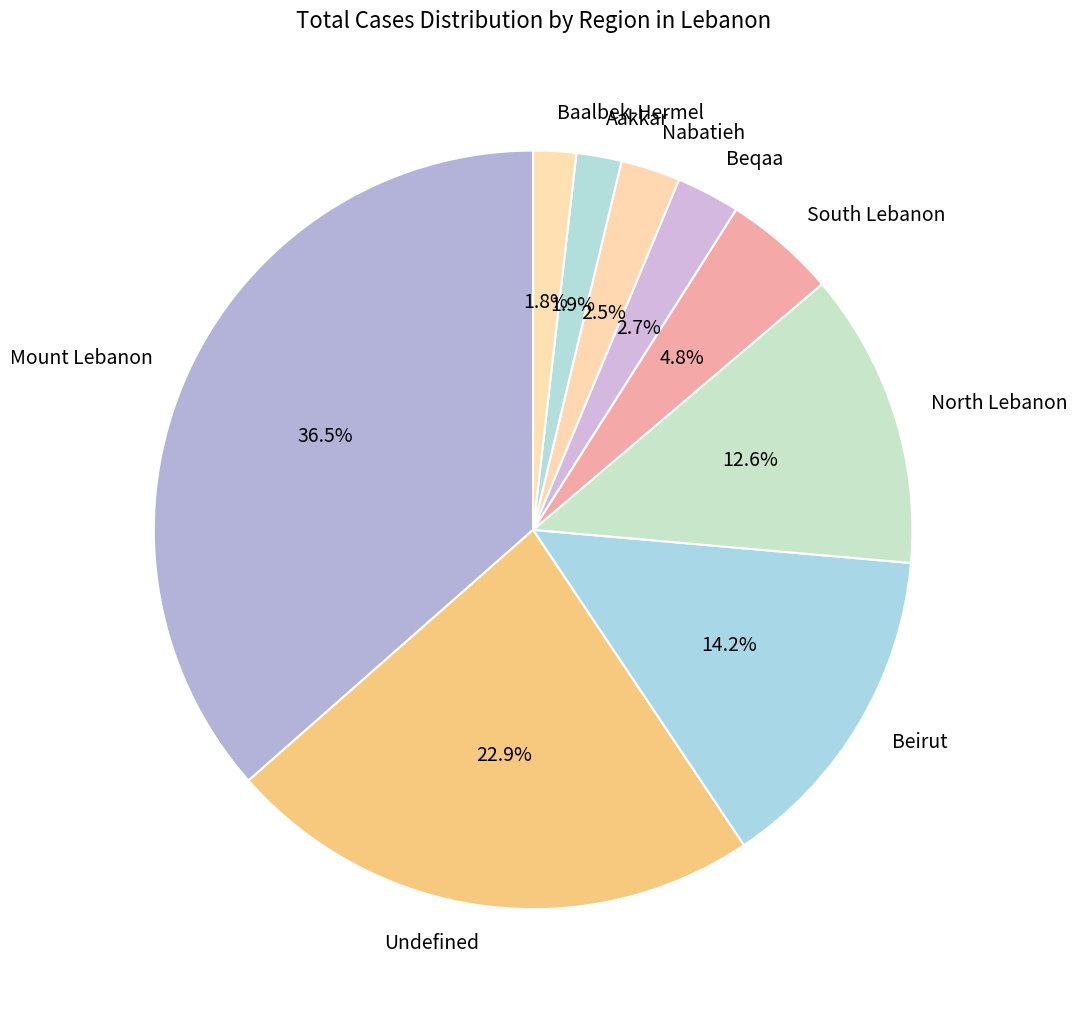

Between South Lebanon and North Lebanon, which is larger?

North Lebanon